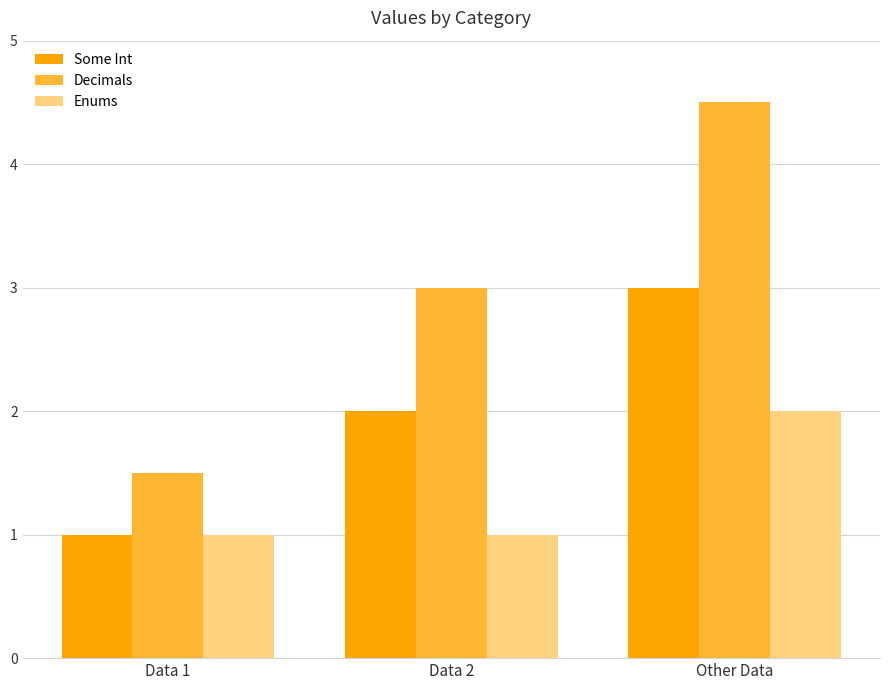

Is the value of Enums at Data 1 greater than the value of Decimals at Other Data?

No